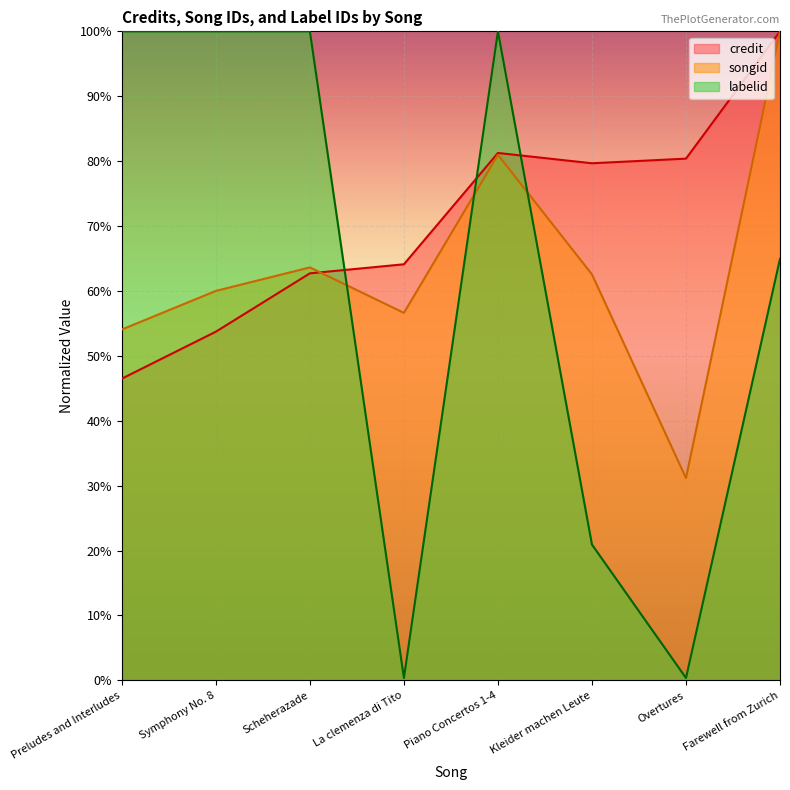

Read the labelid value at Scheherazade.

1.0